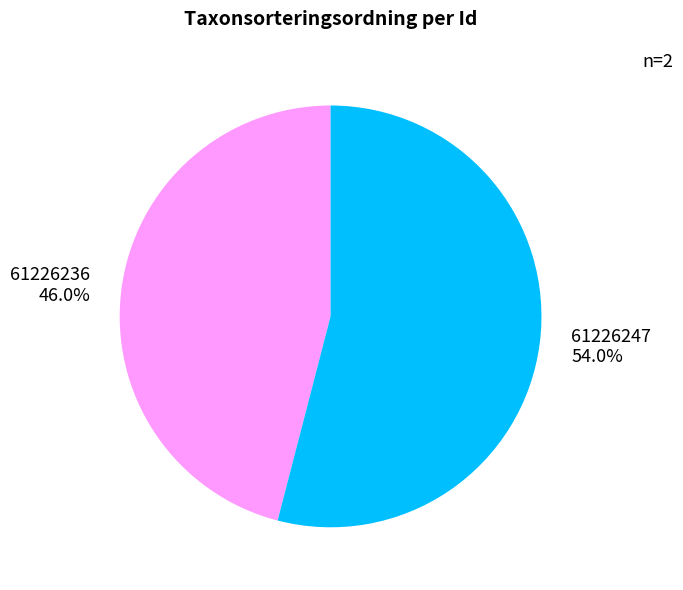

To the nearest percent, what is the average slice percentage?

50%